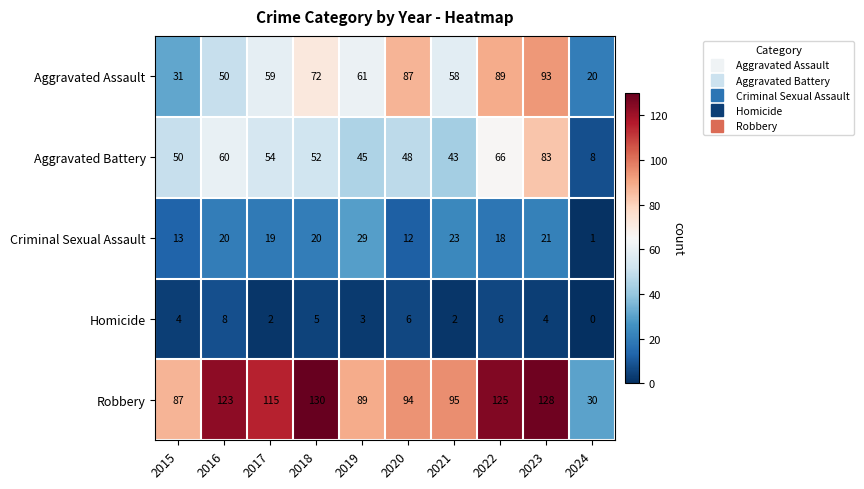

Which series has the widest spread of values?

Robbery